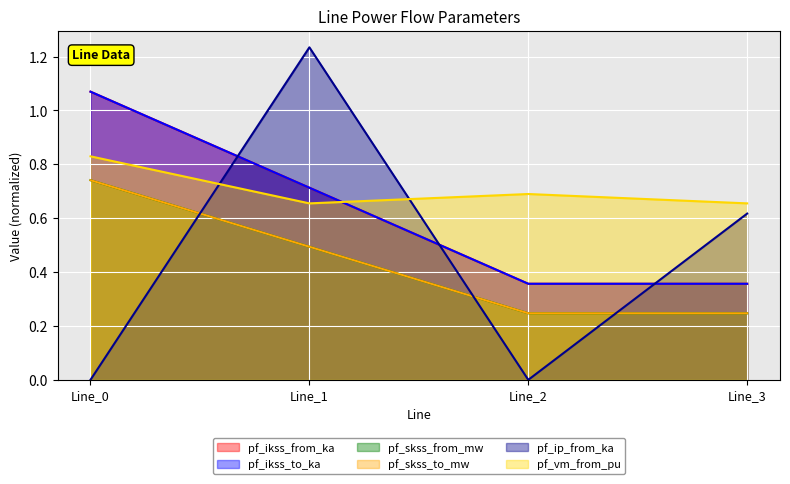

Rank the categories by pf_skss_from_mw value from highest to lowest.

Line_0, Line_1, Line_3, Line_2